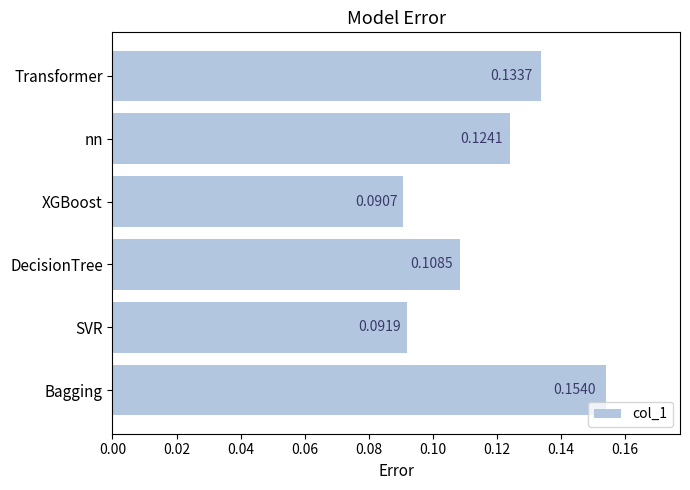

What is the sum of the values at Transformer and nn?

0.3